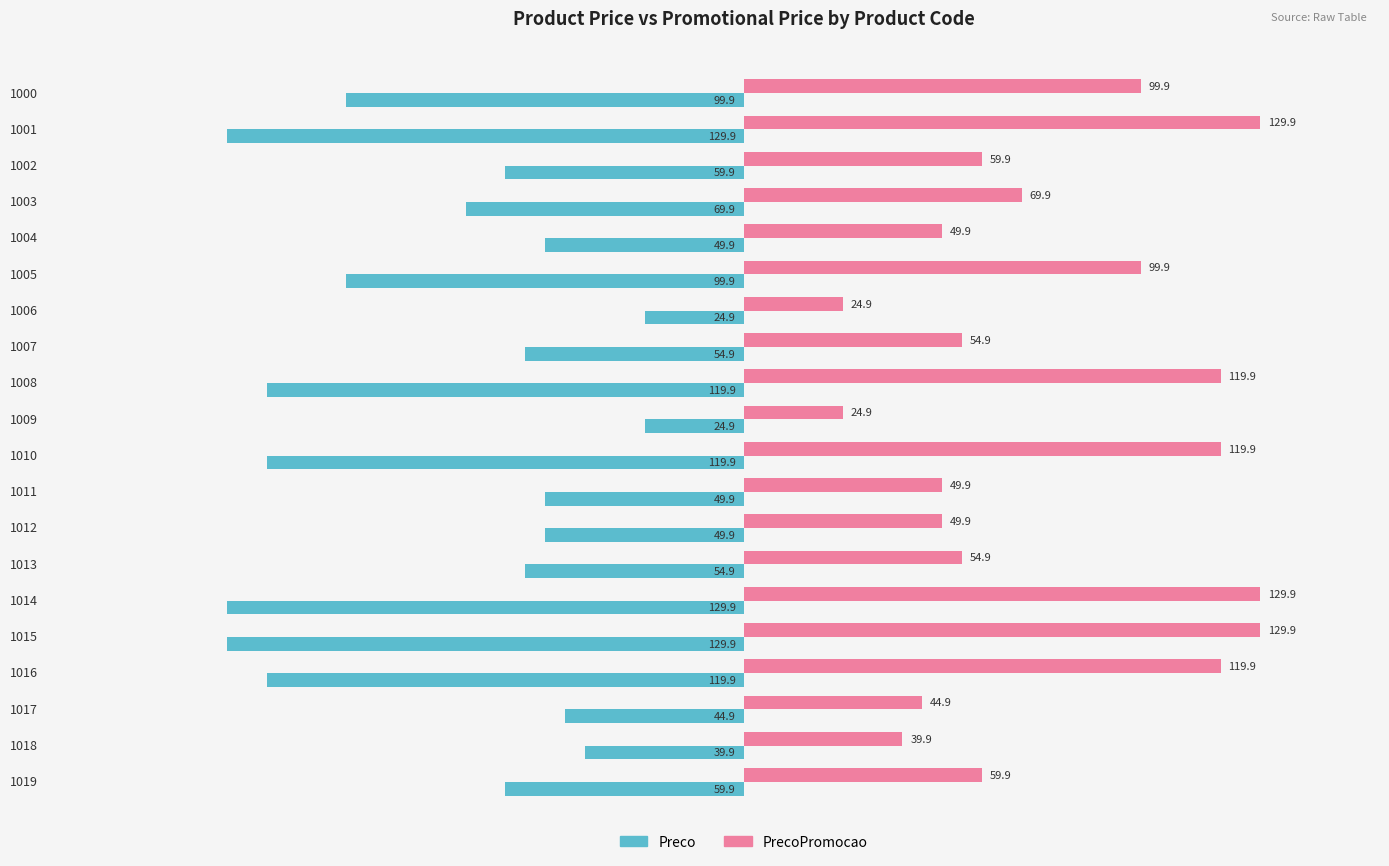

Is the value of PrecoPromocao at 1016 greater than the value of Preco at 1016?

Yes